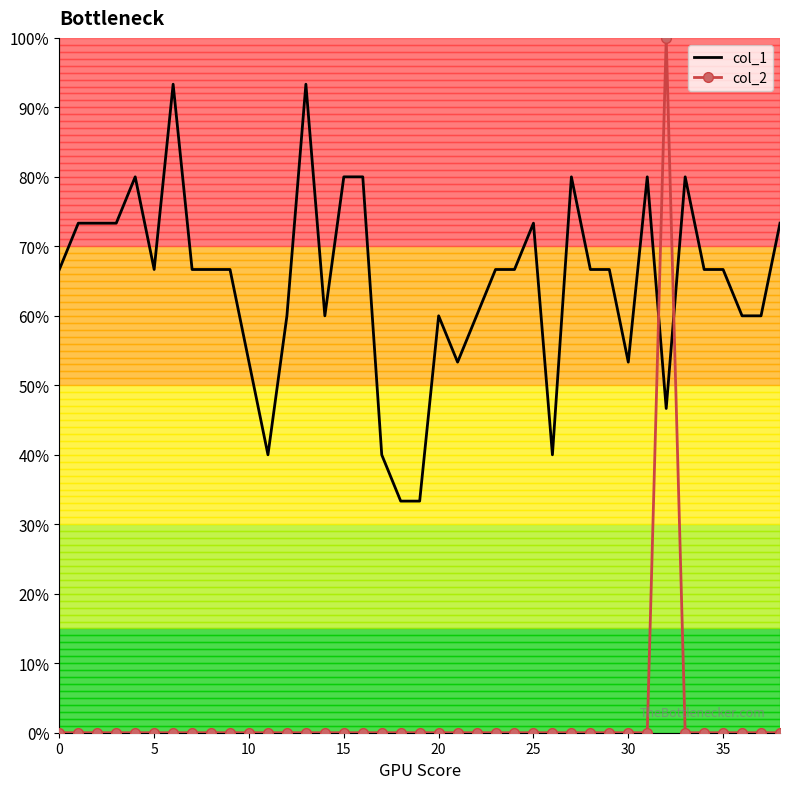

What is the difference between the maximum and second lowest values in the col_2 series?

1.0